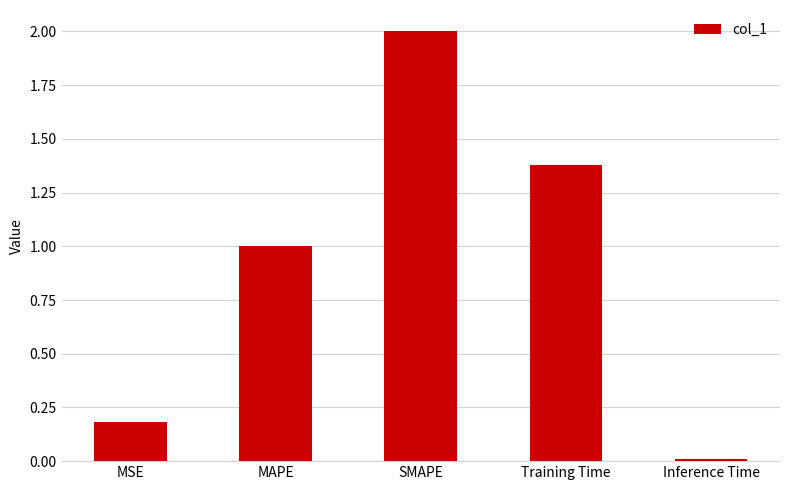

What is the change in value from MAPE to SMAPE?

+1.0